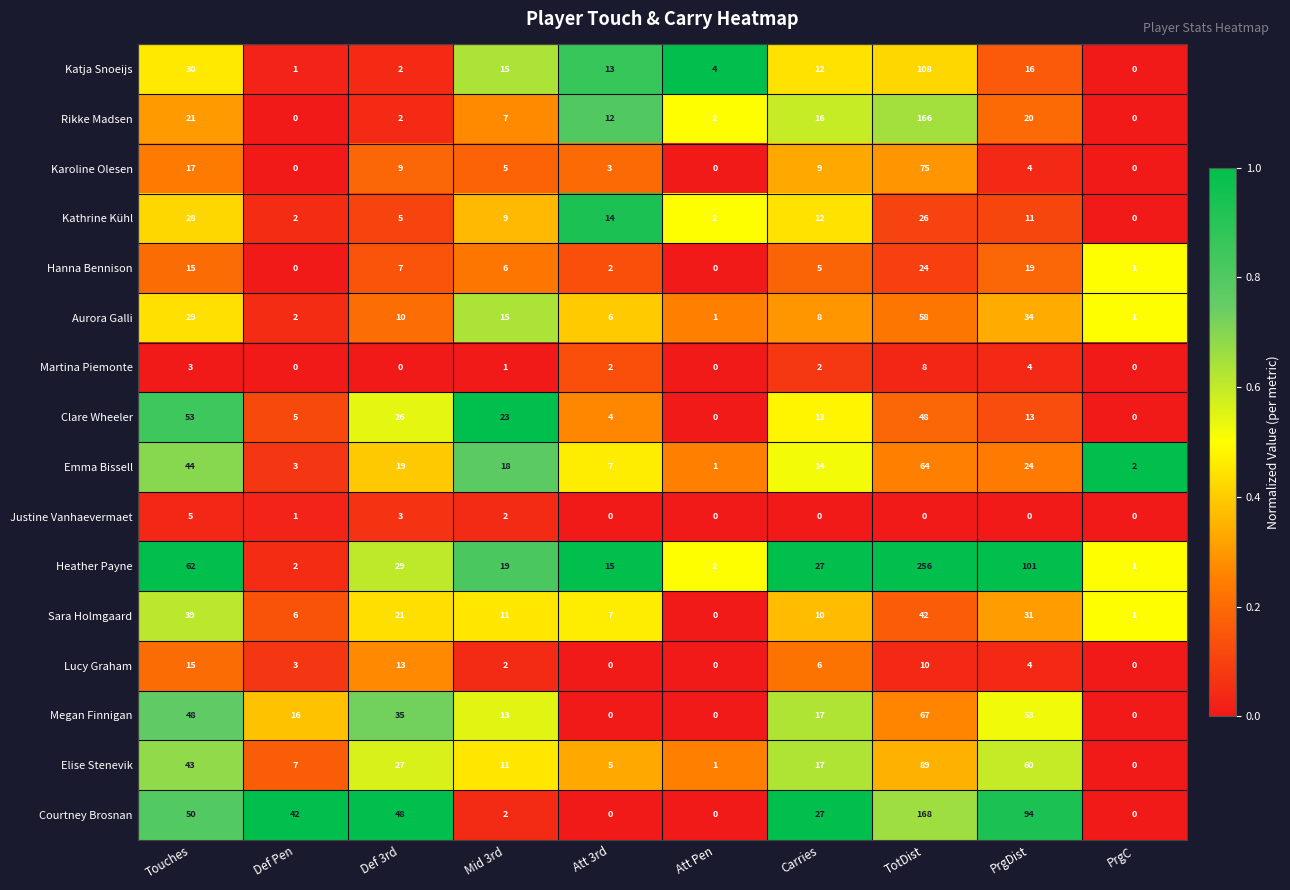

At how many categories does at least one series exceed 0?

10